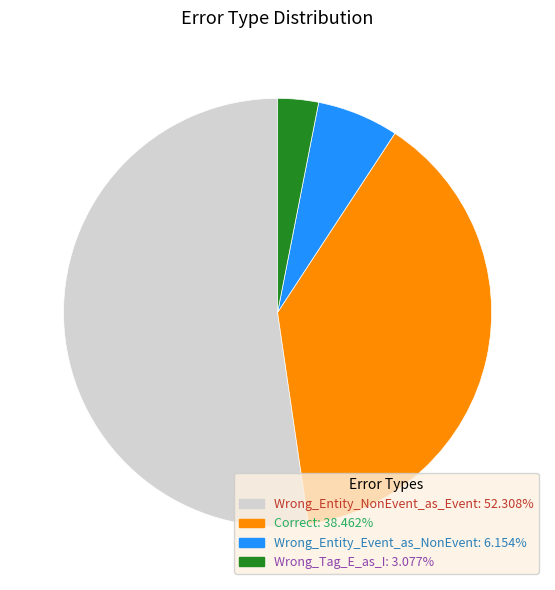

Rank the categories by value from highest to lowest.

Wrong_Entity_NonEvent_as_Event, Correct, Wrong_Entity_Event_as_NonEvent, Wrong_Tag_E_as_I